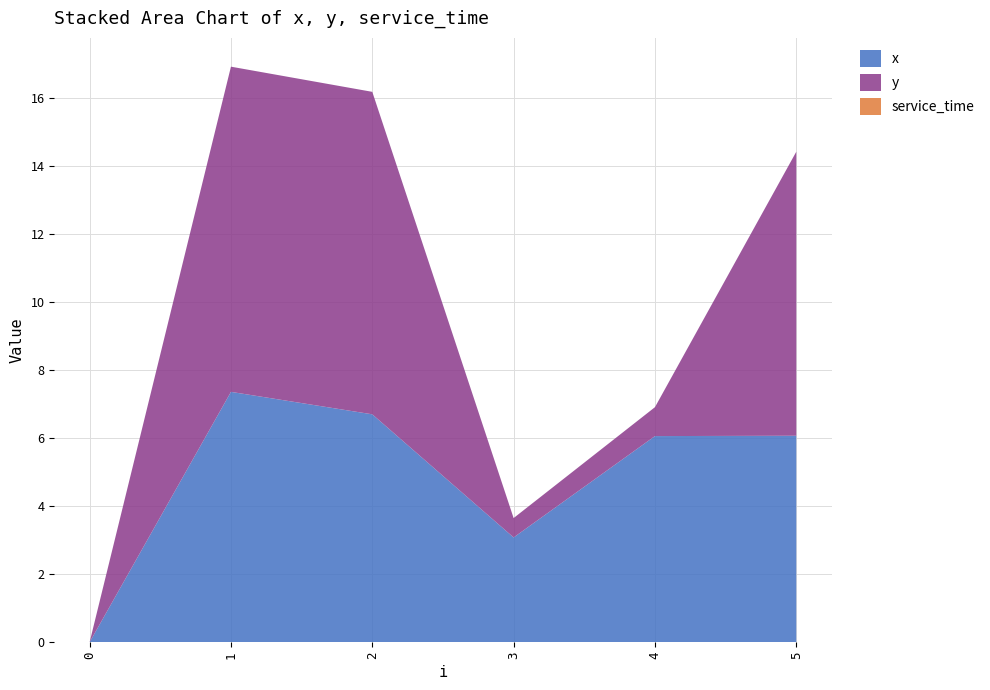

Reading left to right, transcribe all the data shown in this chart.

x: 0=0.0	1=7.4	2=6.7	3=3.1	4=6.1	5=6.1
y: 0=0.0	1=9.6	2=9.5	3=0.6	4=0.8	5=8.3
service_time: 0=0.0	1=0.0	2=0.0	3=0.0	4=0.0	5=0.0